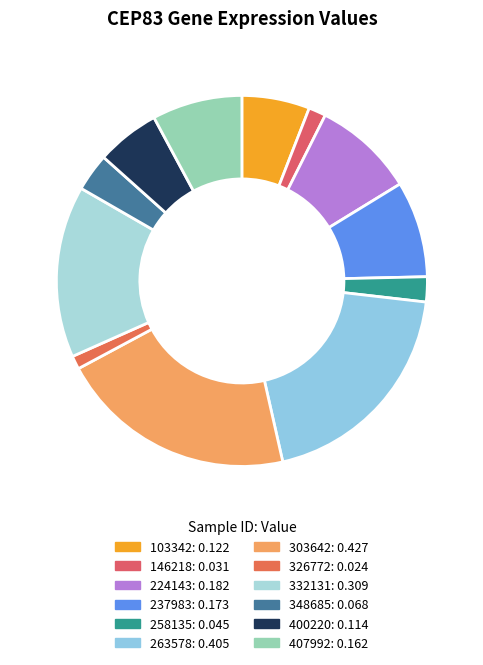

How many slices are in this pie chart?

12